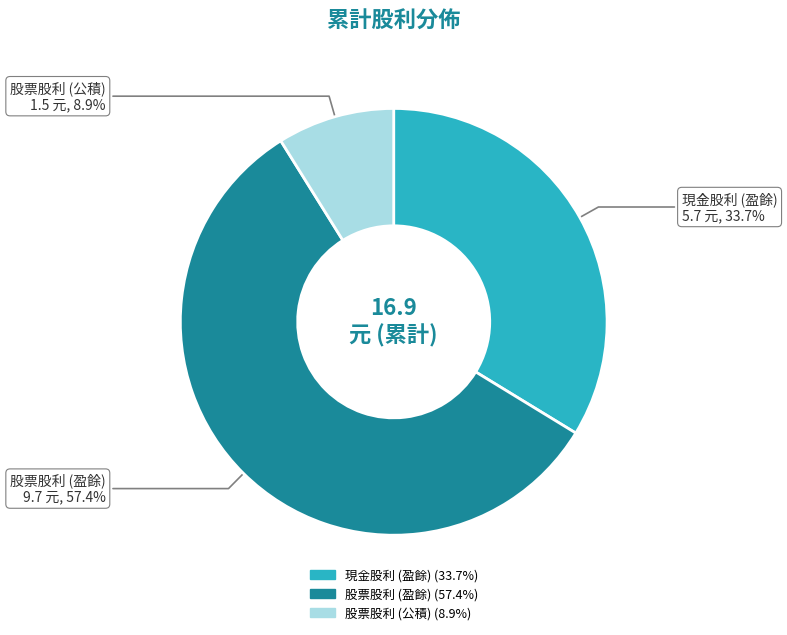

To the nearest percent, what is the average slice percentage?

33%